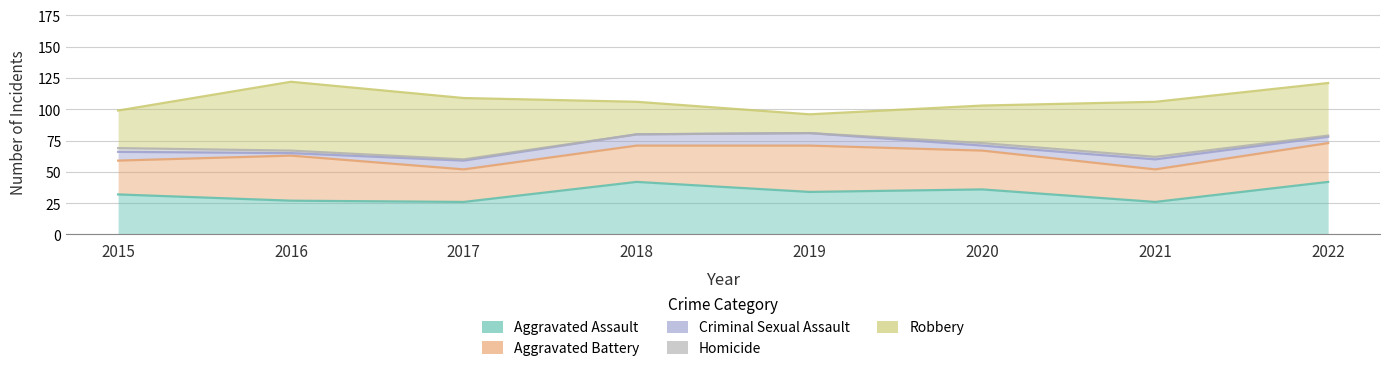

What is the average value of the Criminal Sexual Assault series?

6